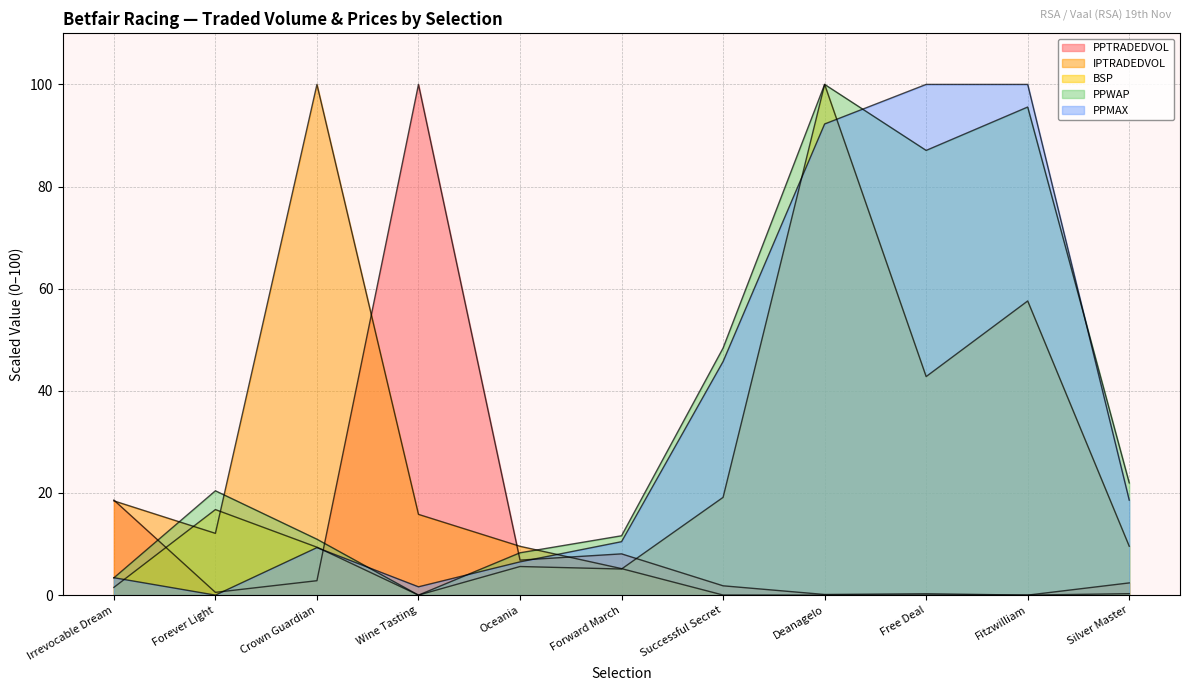

Between Wine Tasting and Successful Secret, which series saw the biggest shift?

PPTRADEDVOL